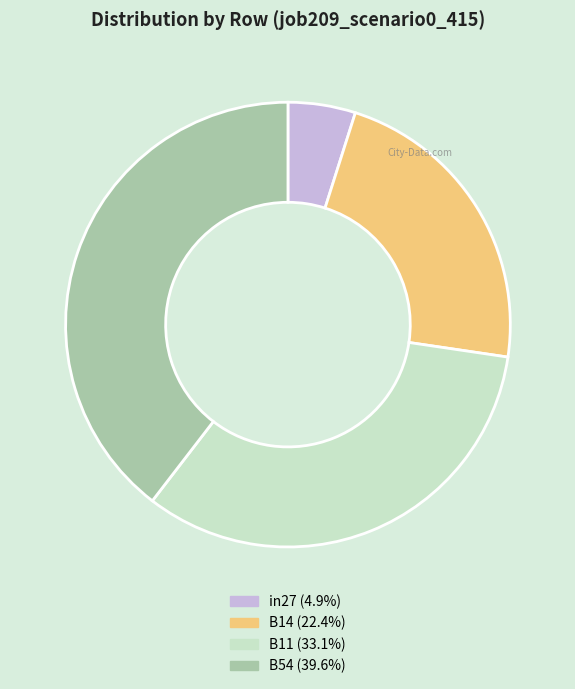

Approximately how many times larger is the value at B54 (39.6%) compared to B14 (22.4%)?

1.8